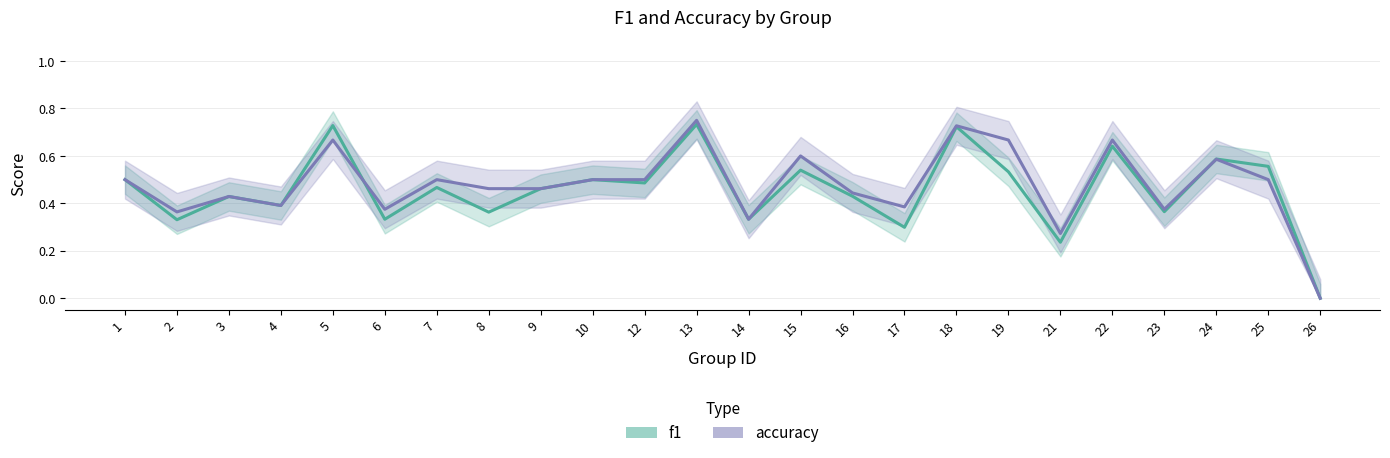

The value of f1 at 10 is 0.7. True or false?

False